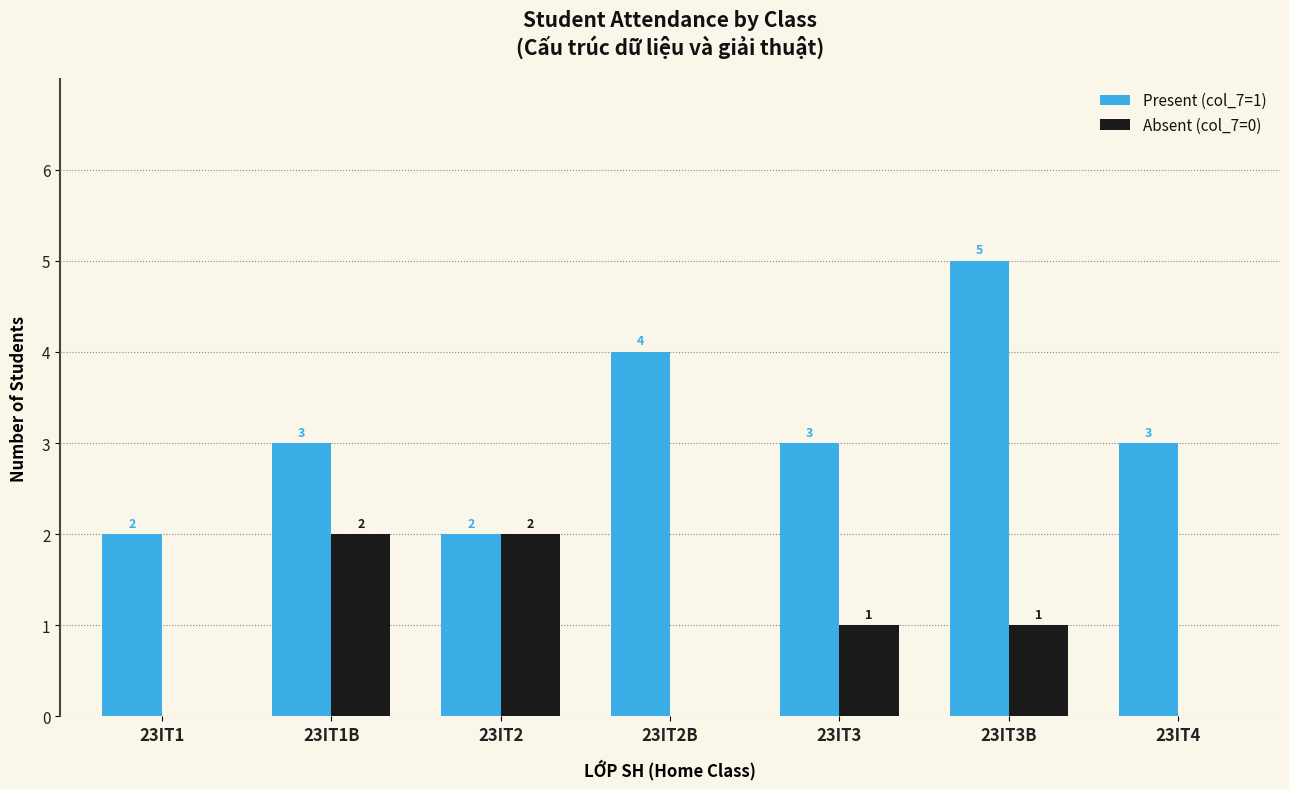

How many distinct data groups are displayed?

2